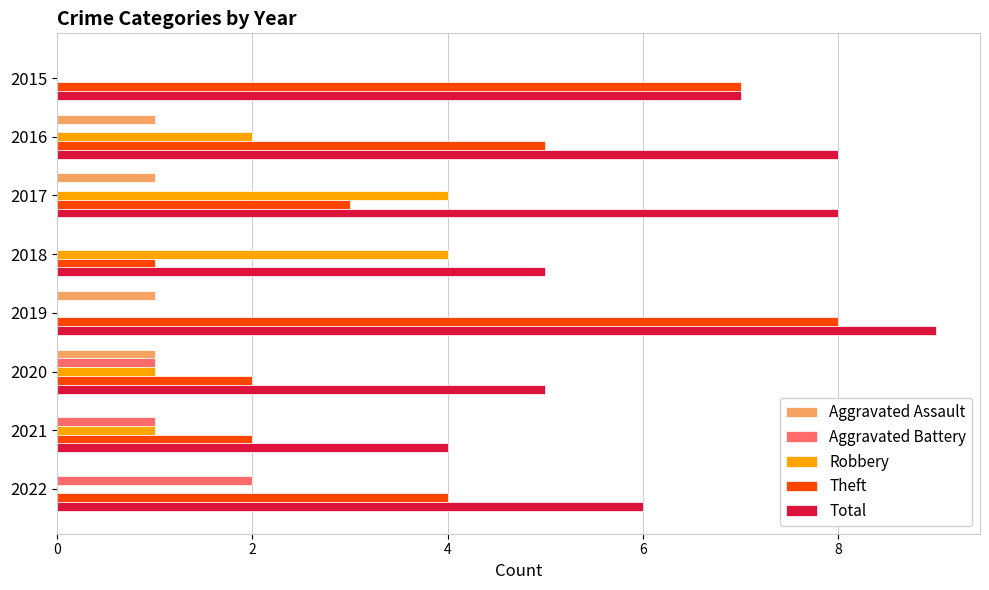

What is the sum of the Robbery values at 2017 and 2018?

8